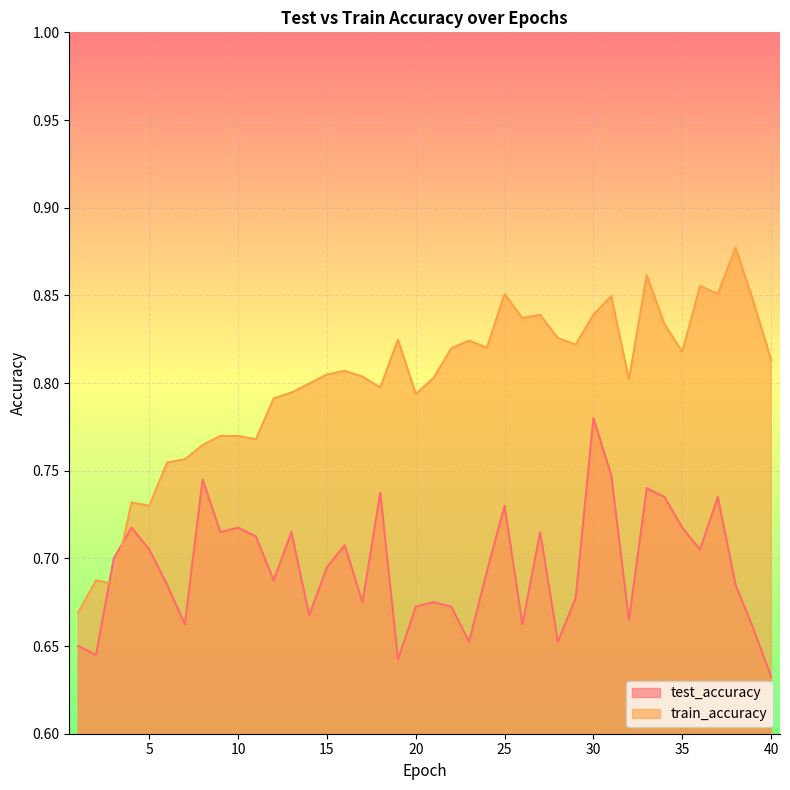

Is the value of train_accuracy at 31 greater than the value of test_accuracy at 23?

Yes